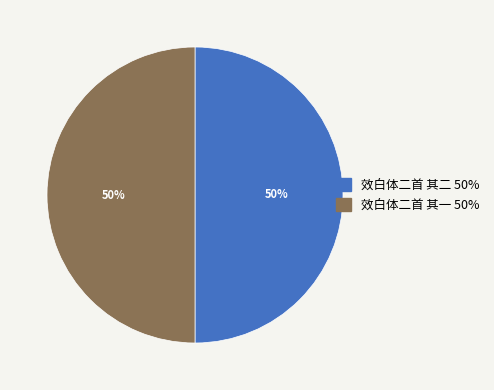

To the nearest percent, what is the average slice percentage?

50%